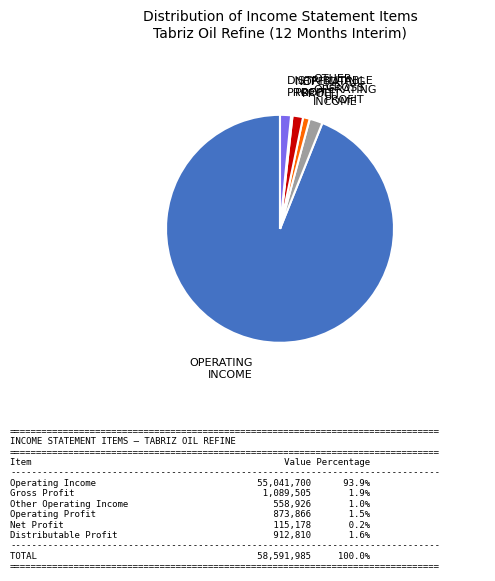

Does any single category account for the majority?

Yes